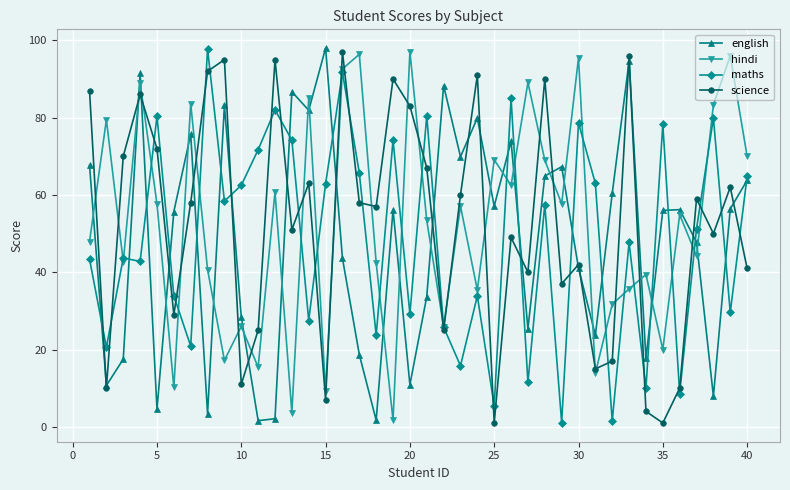

What is the greatest value displayed?

98.0